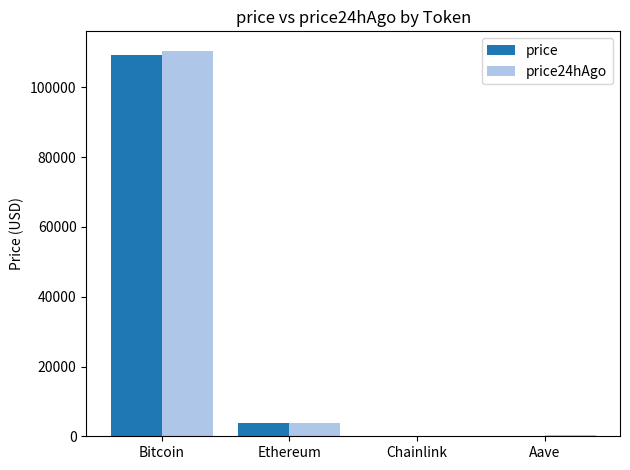

How many values in the price series exceed 3832?

2